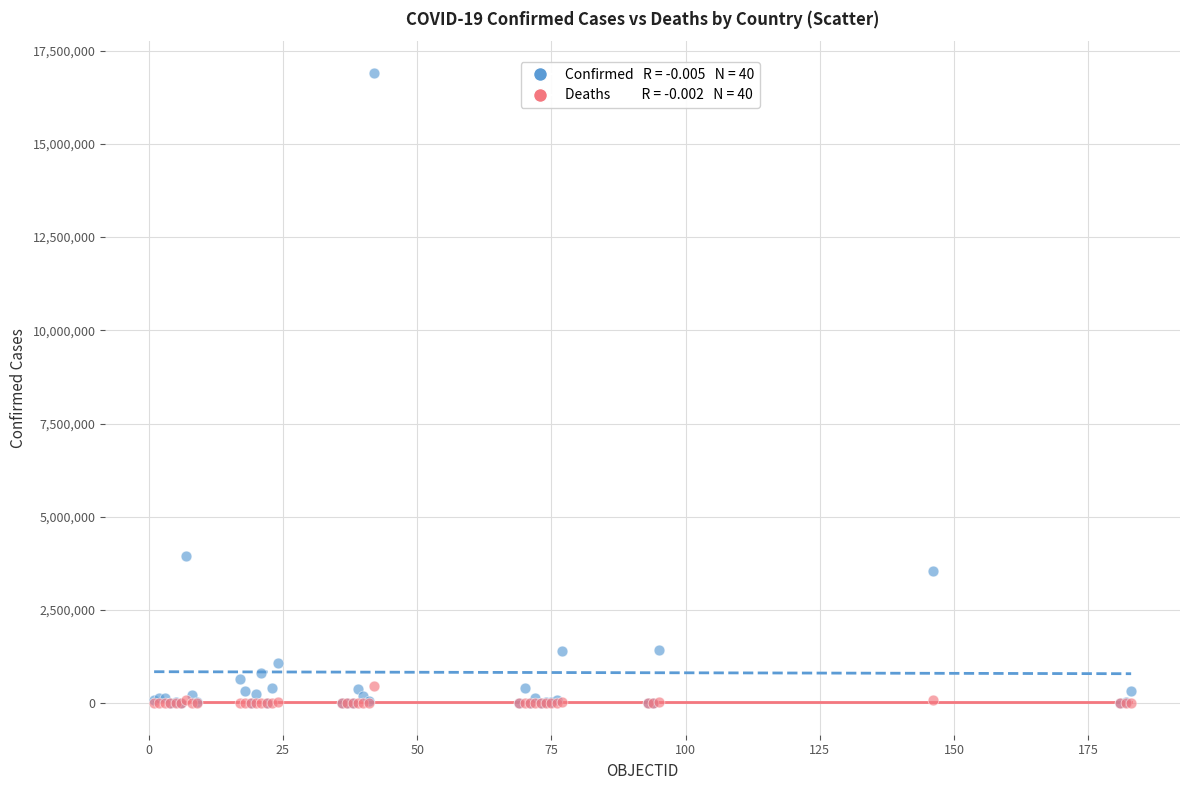

Across all series, what Y value is closest to 8453713?

3939024